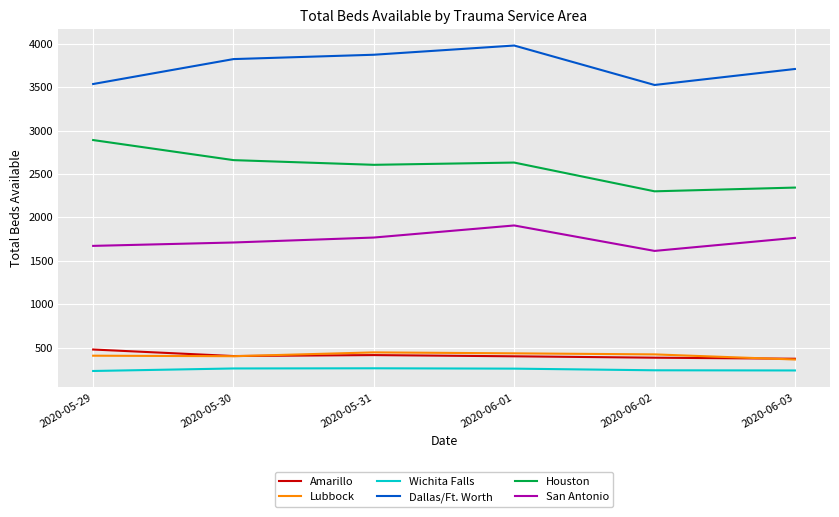

At which label is Houston closest to 2595?

2020-05-31